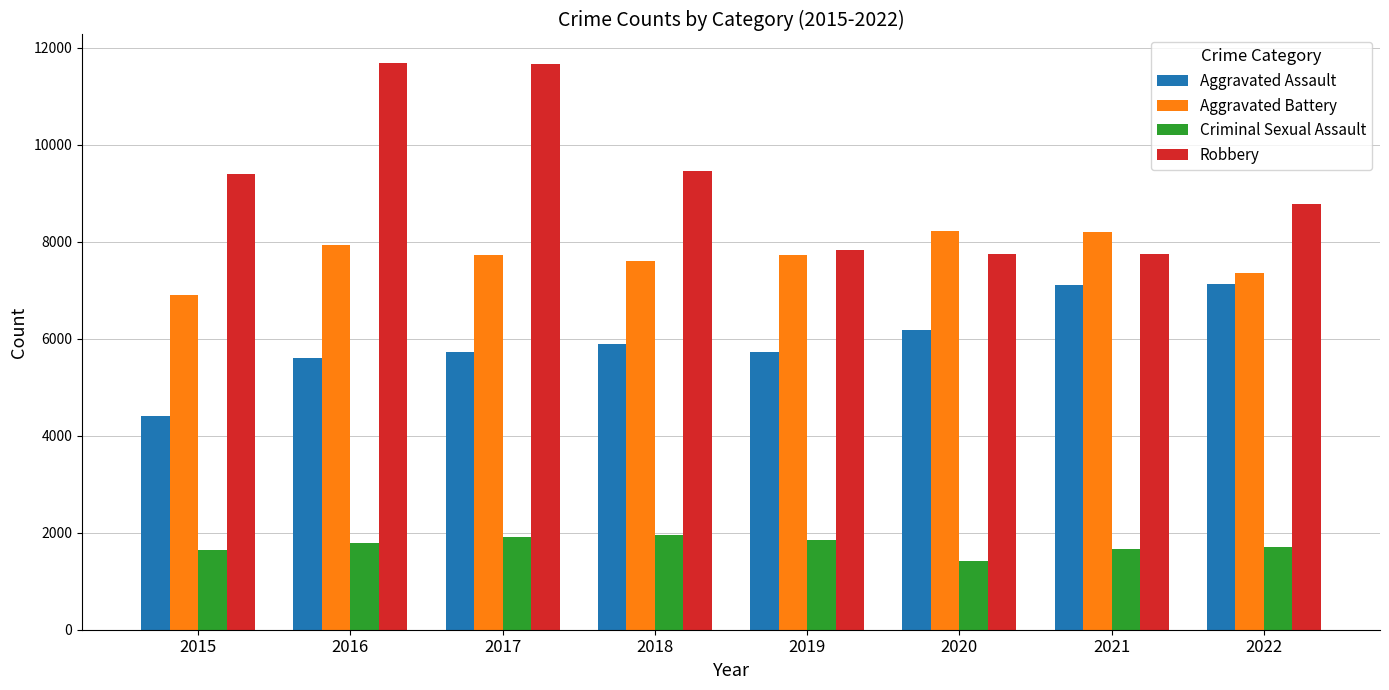

Which series has the widest spread of values?

Robbery